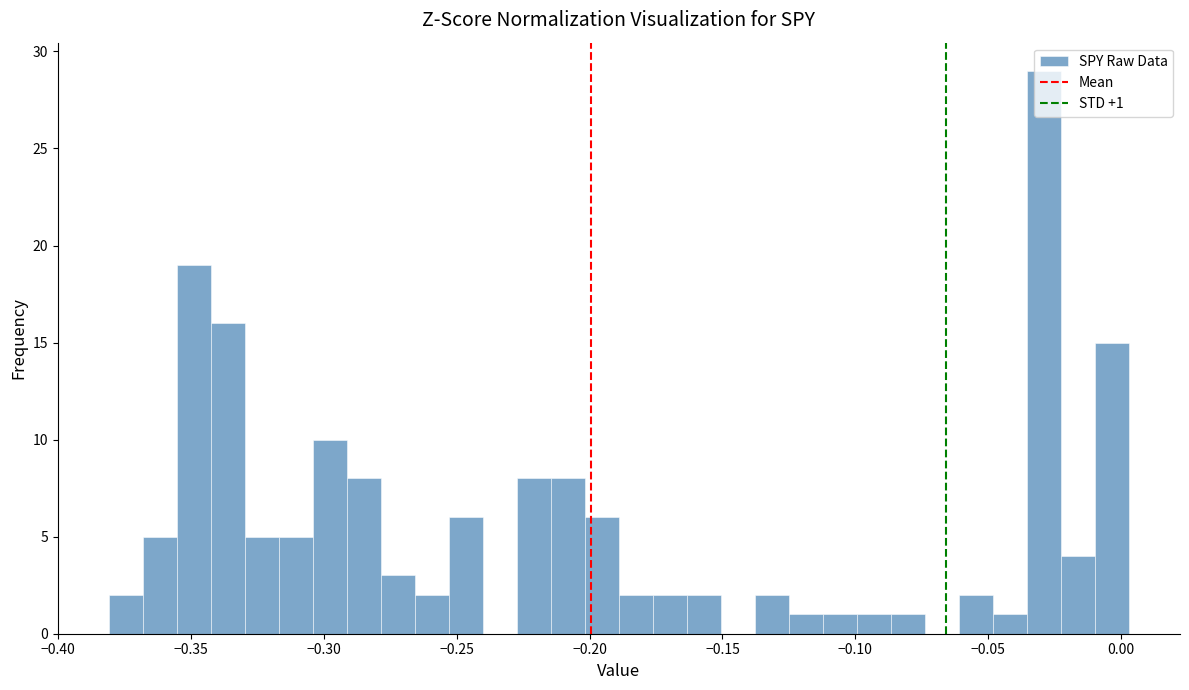

Around what value on the x-axis is the tallest bar? Give the approximate position of its centre, as read against the axis.

-0.030